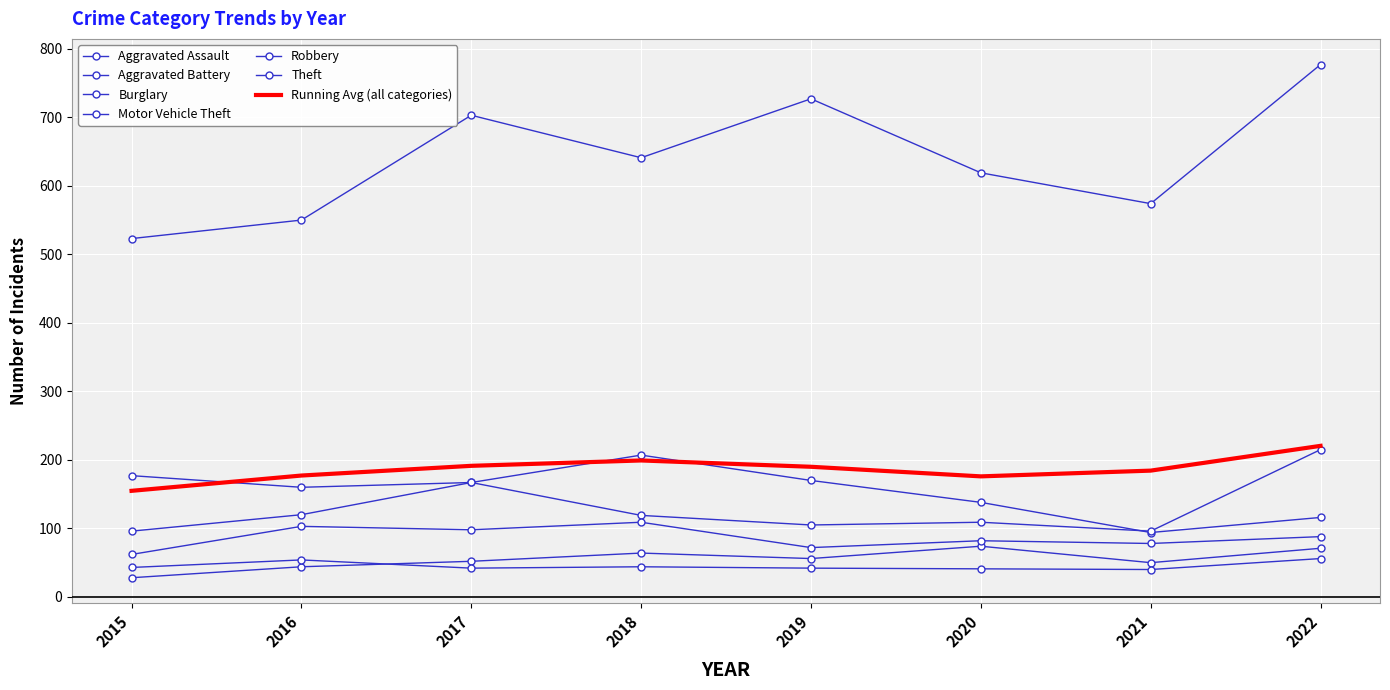

At which category does Aggravated Battery reach its first local valley?

2017